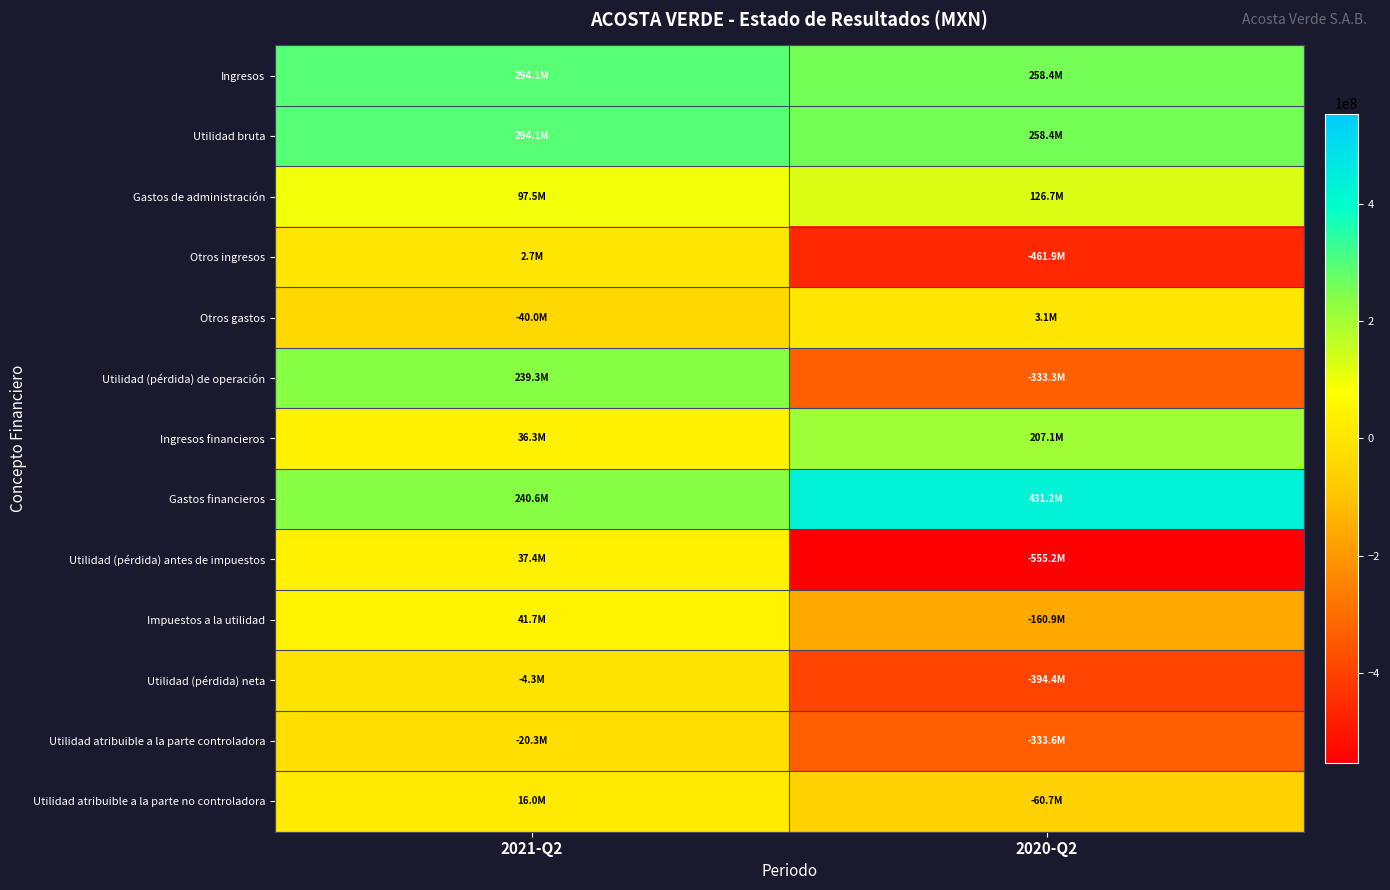

Reading left to right, what are all the values shown in this chart?

Ingresos: 2021-Q2=294111000	2020-Q2=258430000
Utilidad bruta: 2021-Q2=294111000	2020-Q2=258430000
Gastos de administración: 2021-Q2=97488000	2020-Q2=126687000
Otros ingresos: 2021-Q2=2691000	2020-Q2=-461924000
Otros gastos: 2021-Q2=-39980000	2020-Q2=3090000
Utilidad (pérdida) de operación: 2021-Q2=239294000	2020-Q2=-333271000
Ingresos financieros: 2021-Q2=36342000	2020-Q2=207075000
Gastos financieros: 2021-Q2=240605000	2020-Q2=431210000
Utilidad (pérdida) antes de impuestos: 2021-Q2=37398000	2020-Q2=-555236000
Impuestos a la utilidad: 2021-Q2=41738000	2020-Q2=-160872000
Utilidad (pérdida) neta: 2021-Q2=-4340000	2020-Q2=-394364000
Utilidad atribuible a la parte controladora: 2021-Q2=-20321000	2020-Q2=-333638000
Utilidad atribuible a la parte no controladora: 2021-Q2=15981000	2020-Q2=-60726000